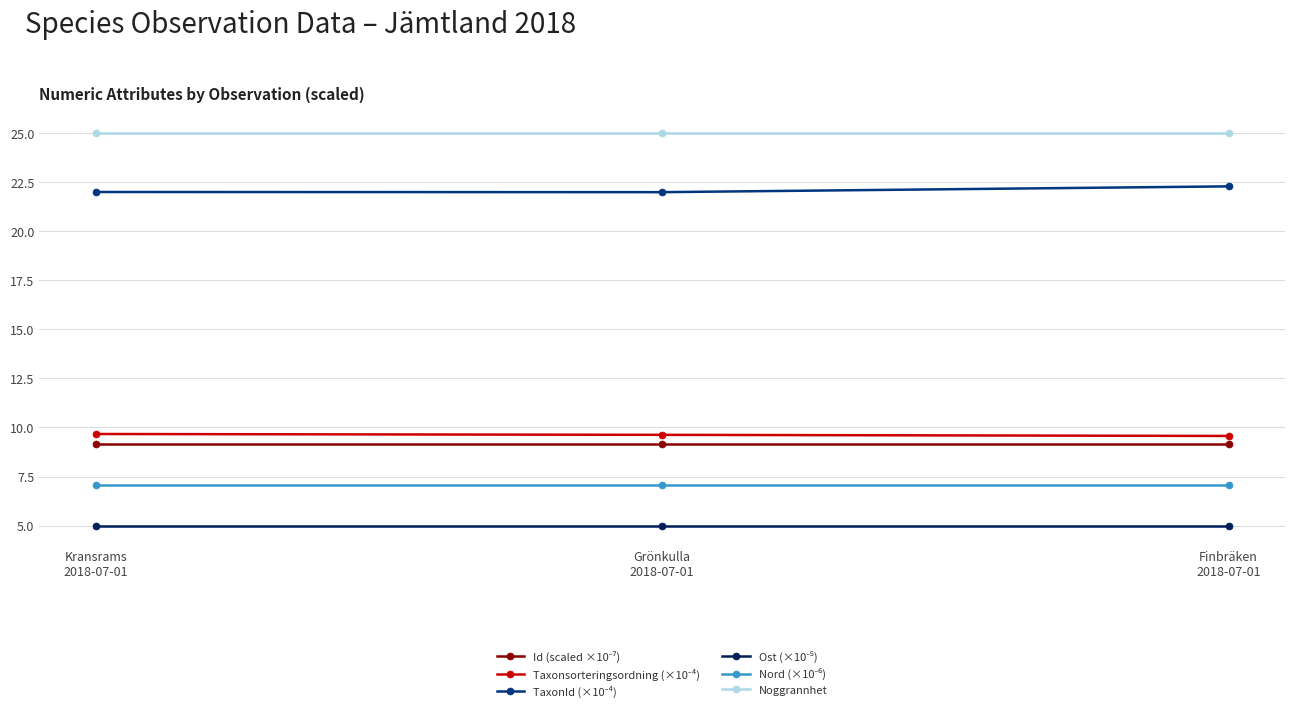

What is the value of the Noggrannhet point at the 2nd from the left?

25.0